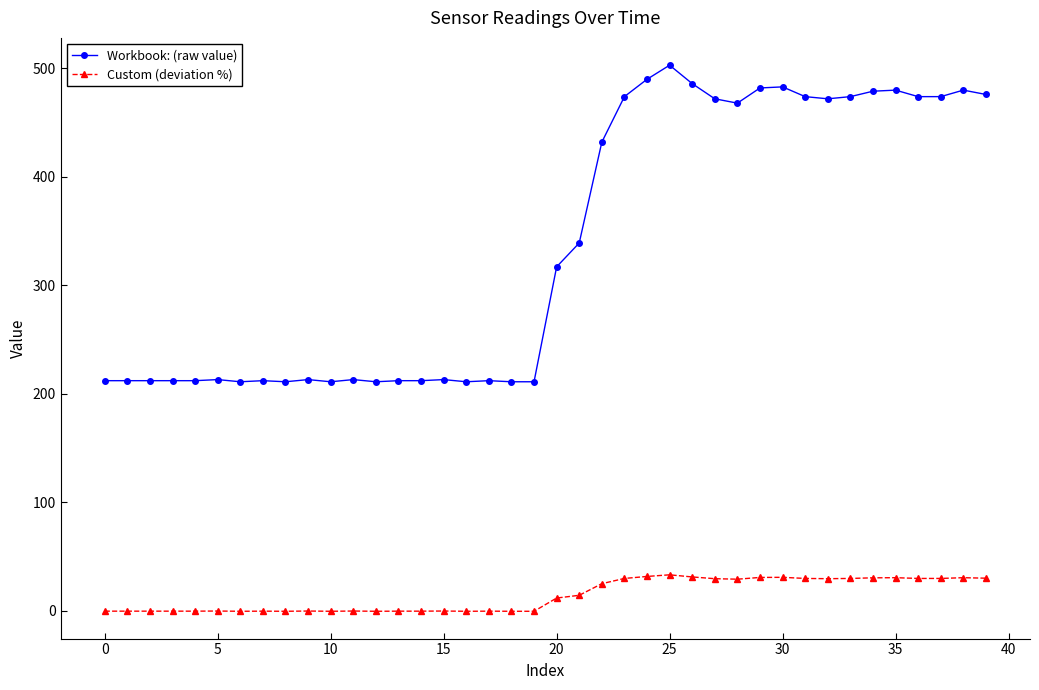

Rank the series by their average value, from lowest to highest.

Custom (deviation %), Workbook: (raw value)